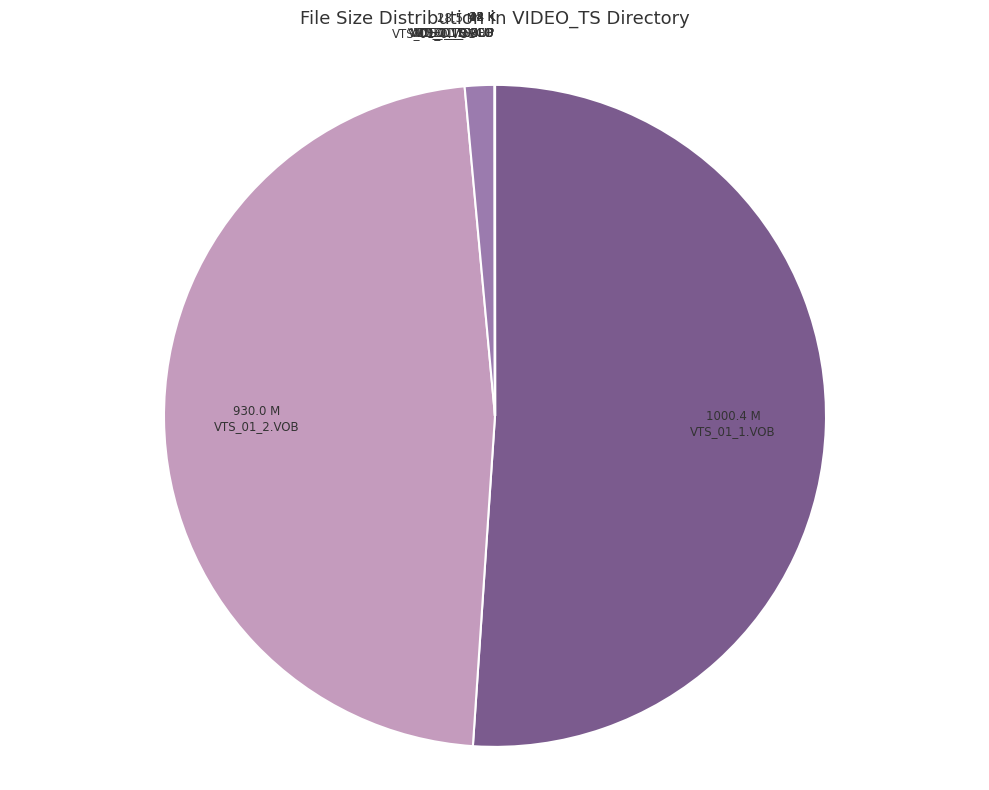

Does any single category account for the majority?

Yes